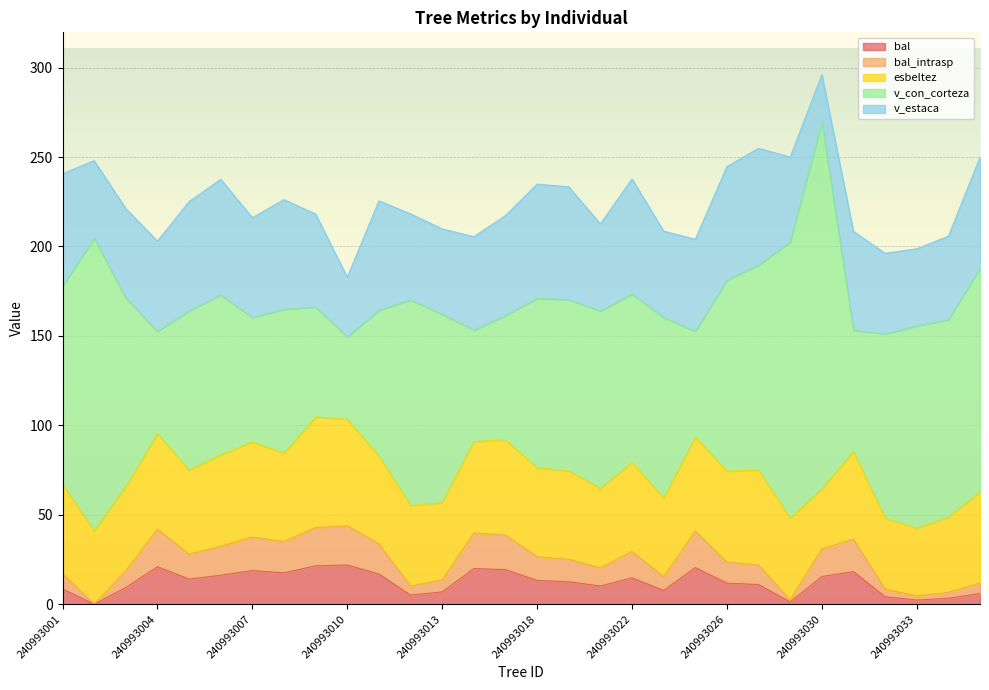

Where is the first local minimum for v_con_corteza?

240993004